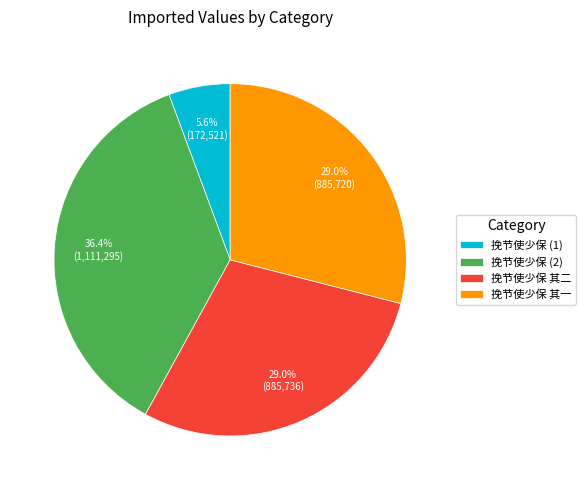

What portion of the pie excludes 挽节使少保 (1)?

94.4%